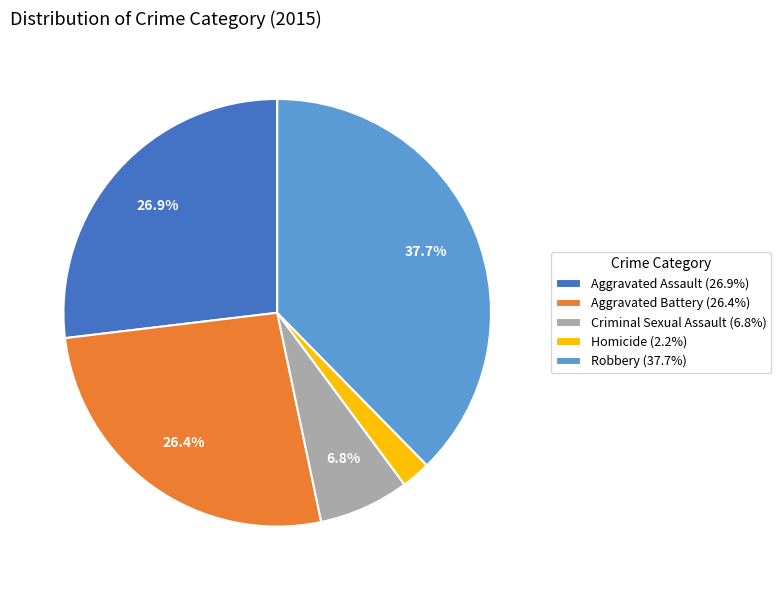

Does Homicide account for over 50% of the chart?

No